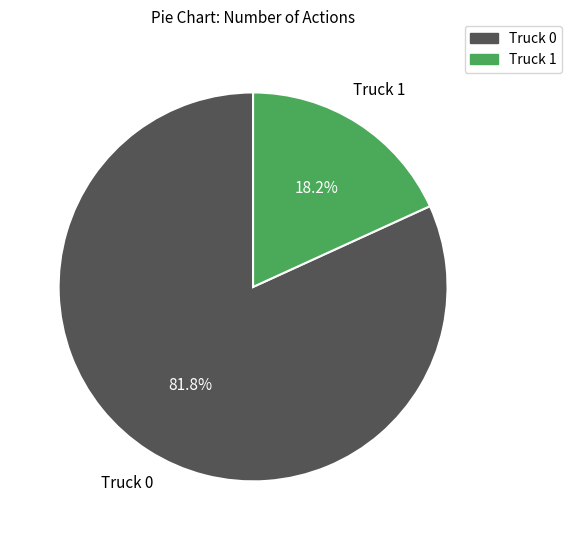

Rank the categories by value from lowest to highest.

Truck 1, Truck 0